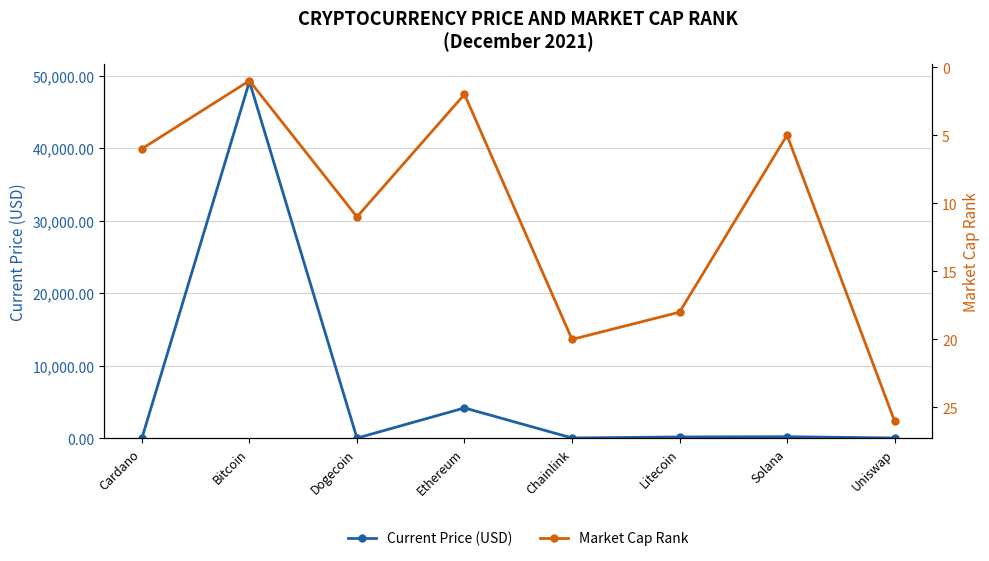

What is the difference between the Current Price (USD) values at Ethereum and Chainlink?

4142.1